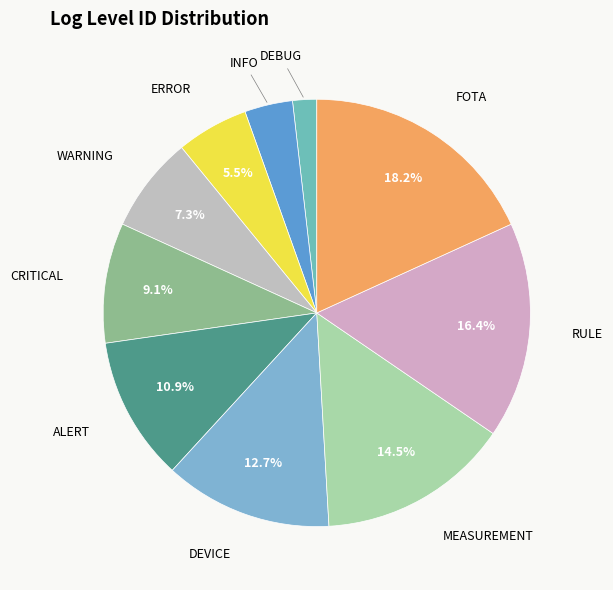

What is the largest slice in the pie chart?

FOTA